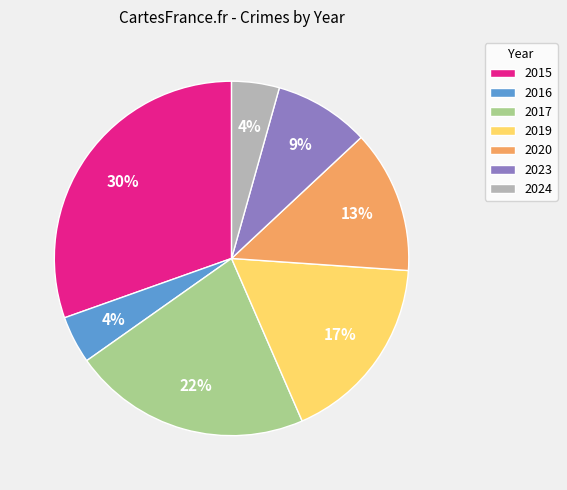

To the nearest percent, what is the combined percentage of 2023 and 2015?

39%